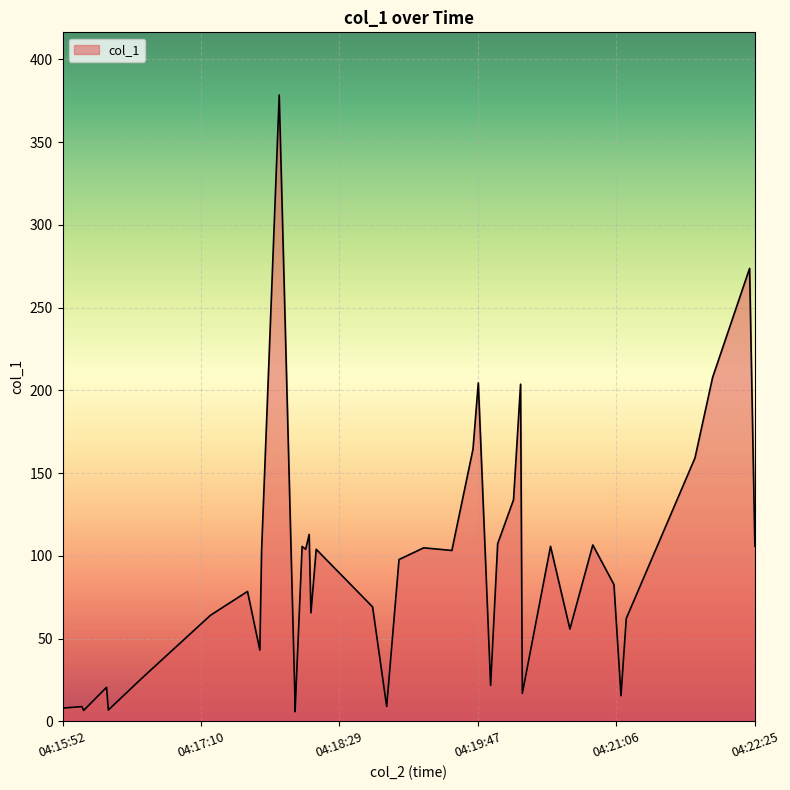

How many lines are shown in the chart?

1